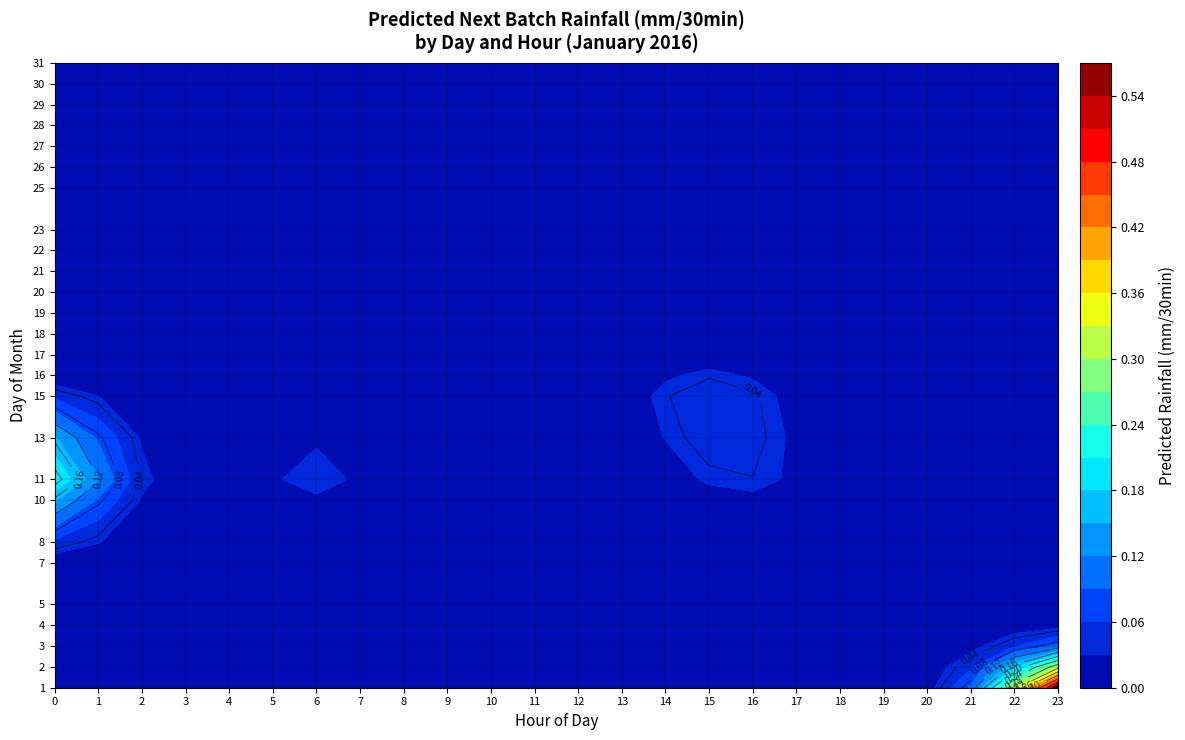

Rank the categories by 5 value from lowest to highest.

0, 3, 4, 23